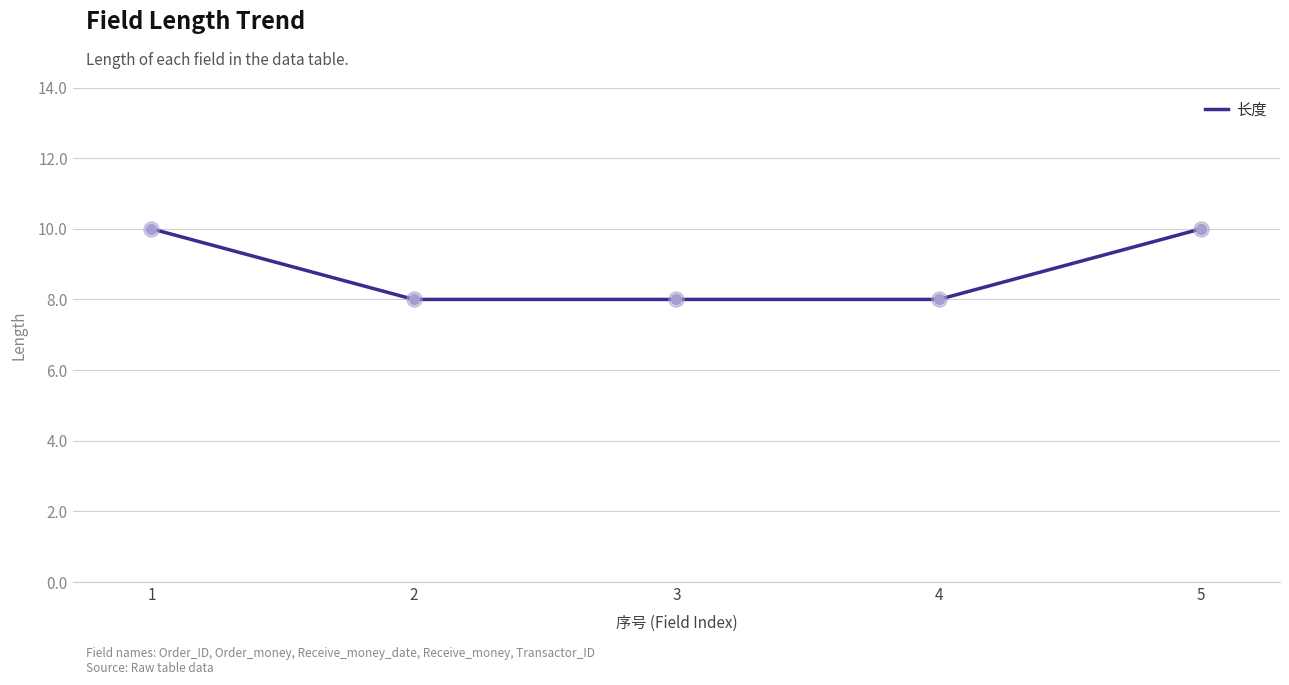

Which has a higher value, 3 or 5?

5